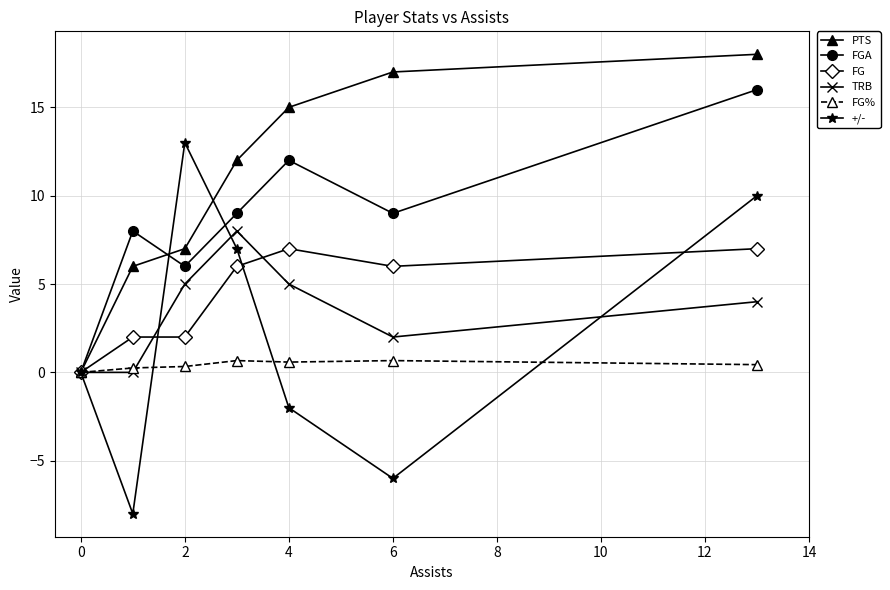

What is the value of the FGA point at the 7th from the left?

16.0